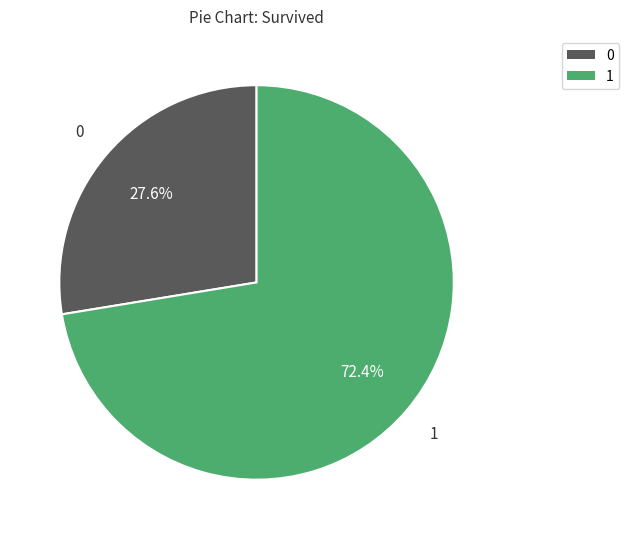

Is there a majority slice in this chart?

Yes